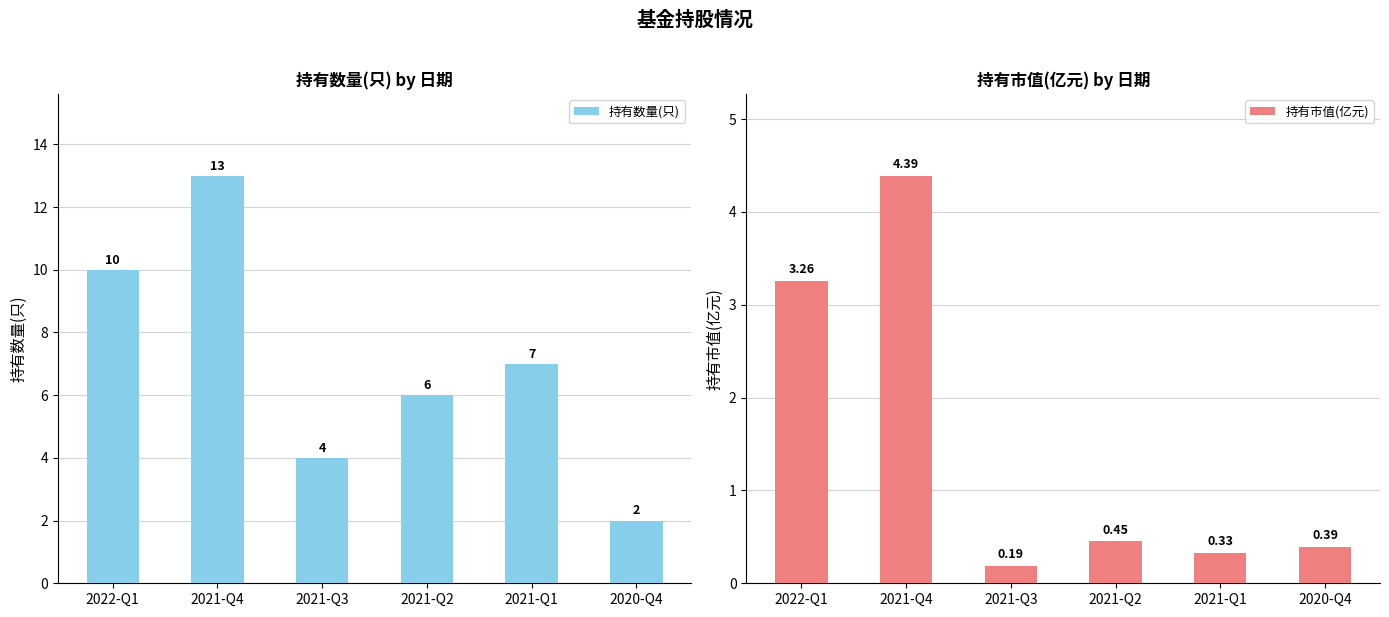

List the series in order of their overall mean, highest first.

持有数量(只), 持有市值(亿元)